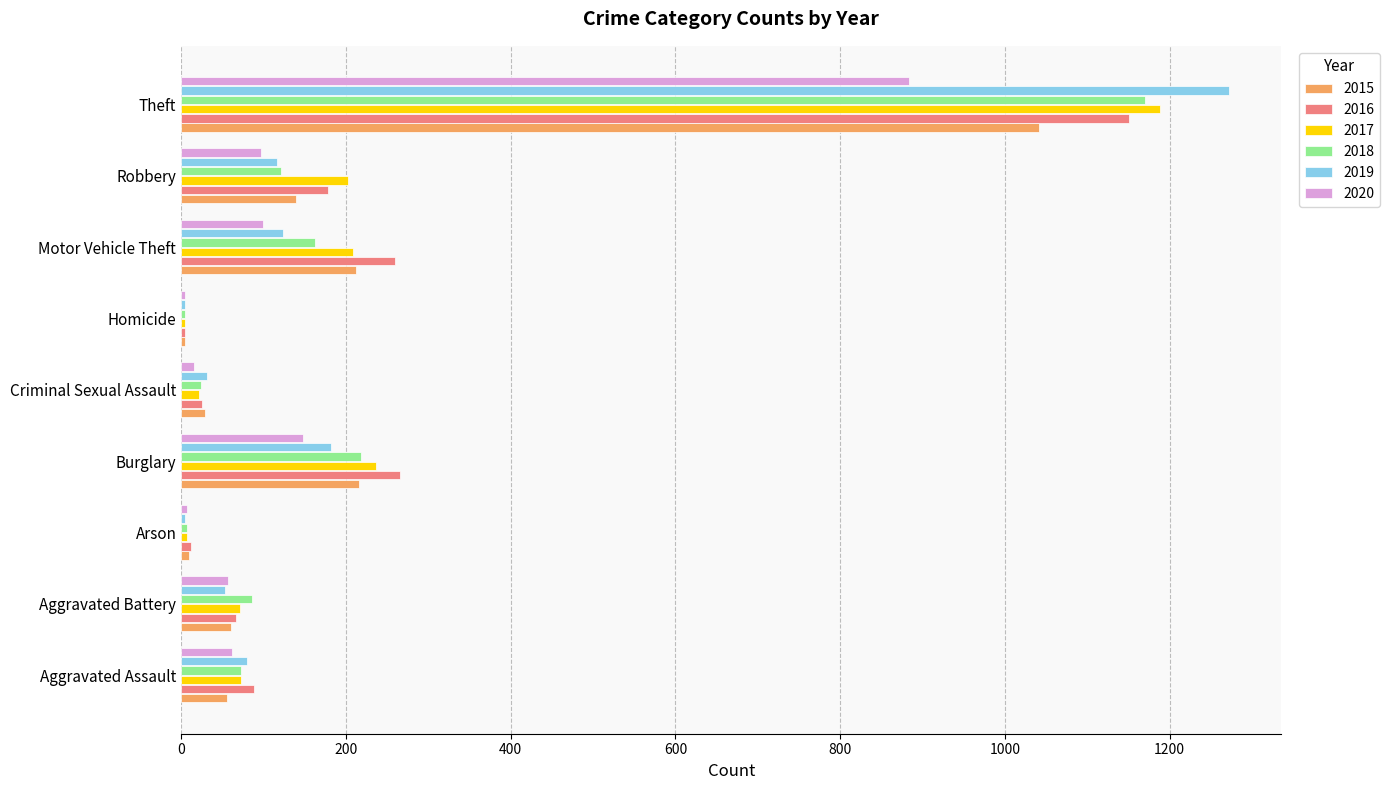

What is the total value across all series at Aggravated Assault?

430